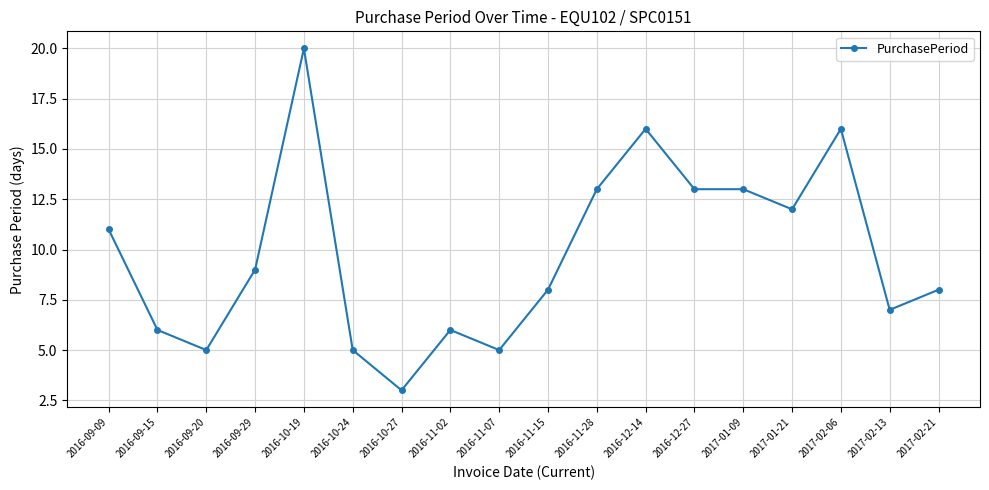

What is the approximate value at 2016-09-09, to the nearest 10?

10